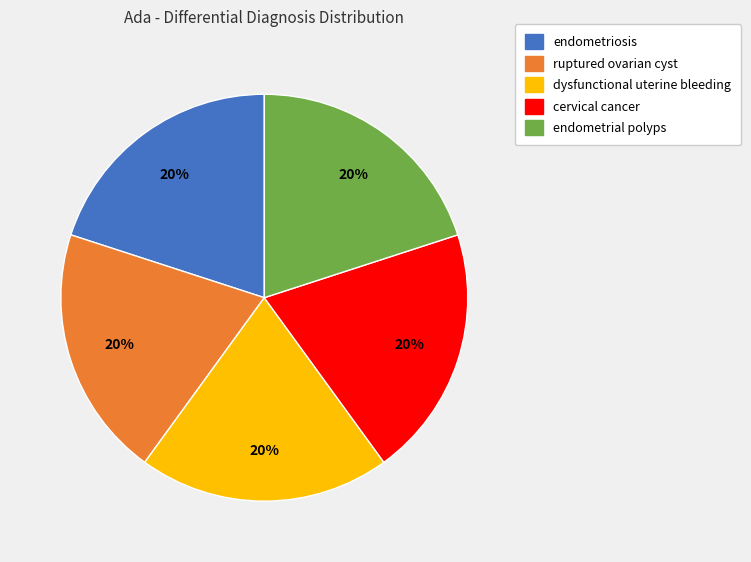

To the nearest percent, what is the average slice percentage?

20%